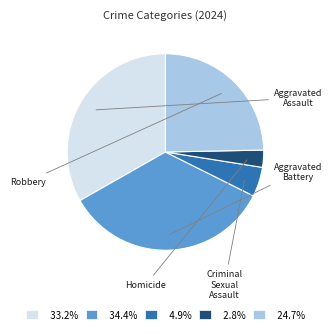

Approximately how many times larger is the value at 33.2% compared to 4.9%?

6.8